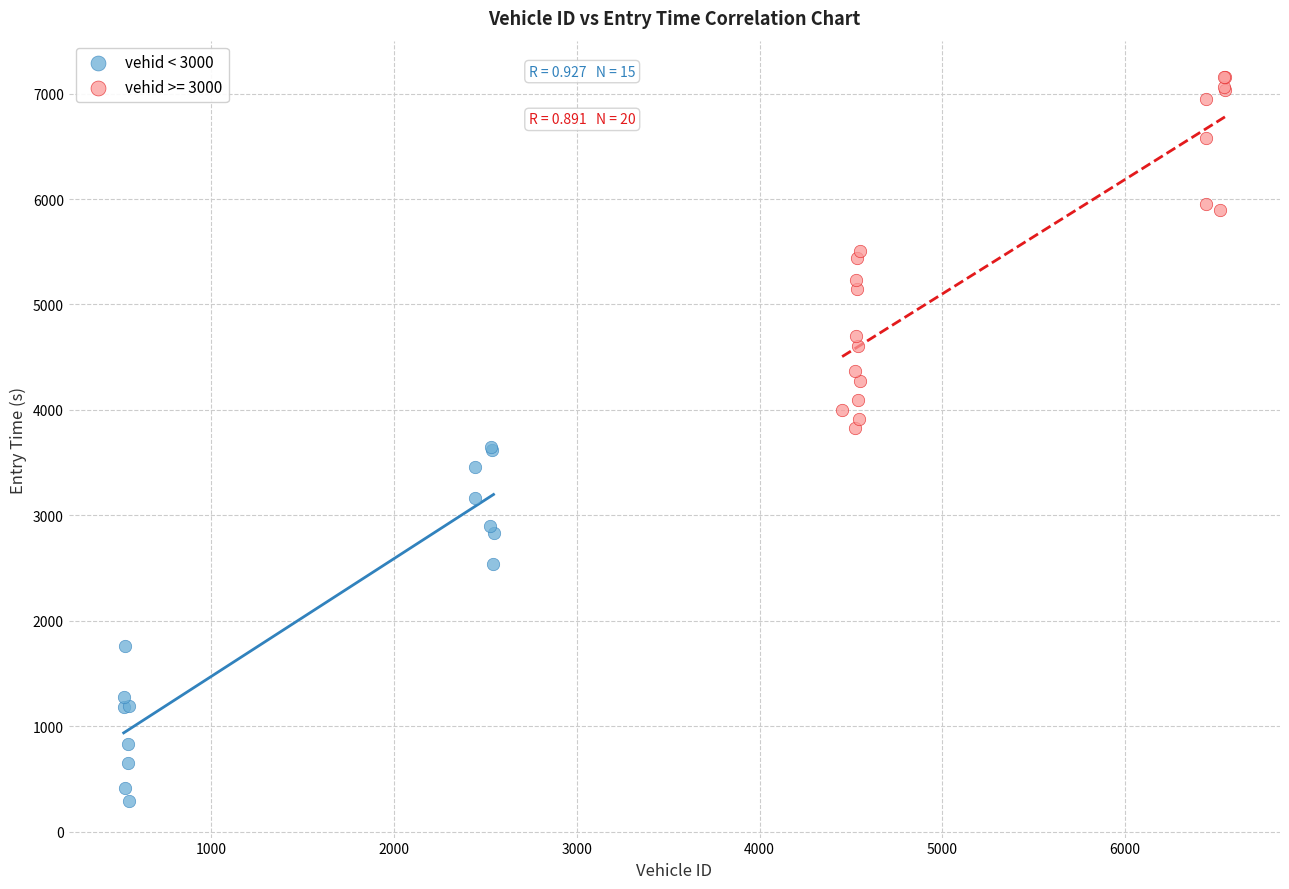

Which series contains the lowest Y value?

vehid < 3000